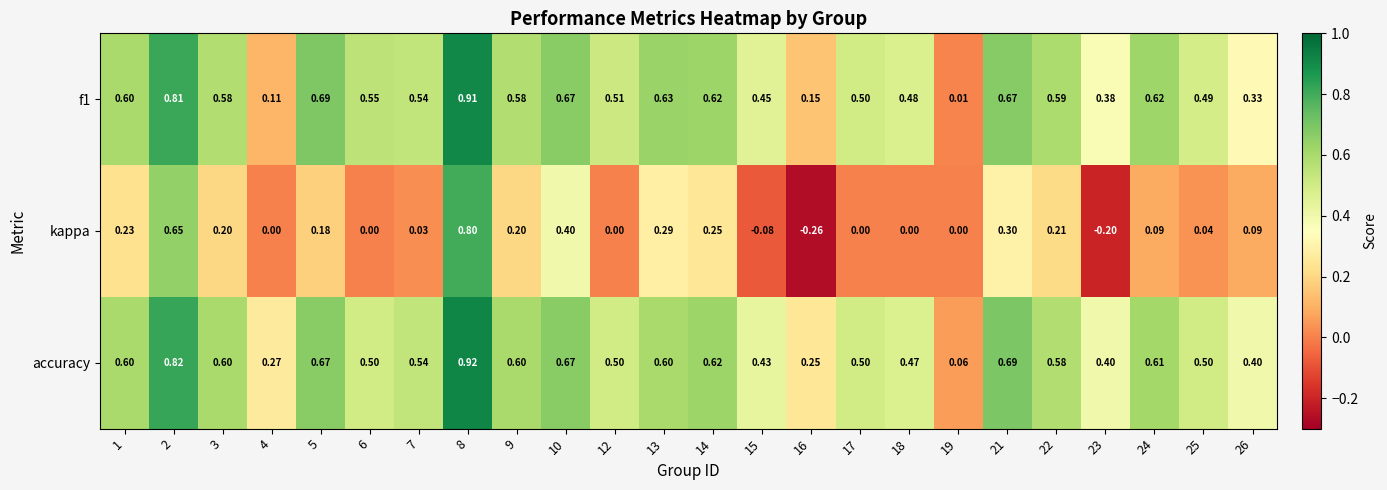

Which series has the largest range (max minus min)?

kappa